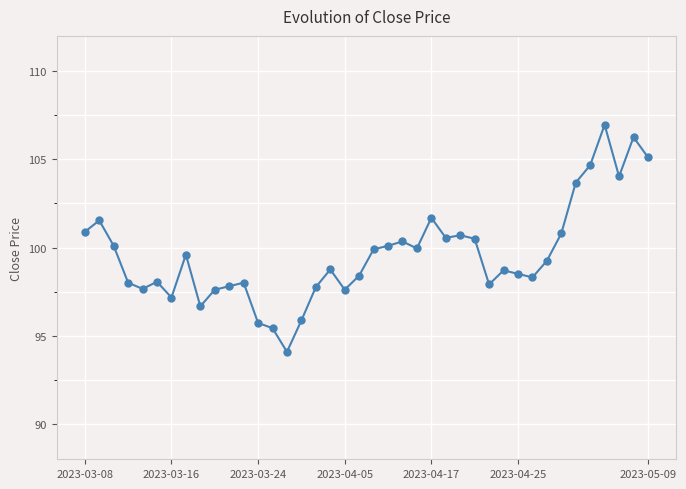

How many lines are shown in the chart?

1